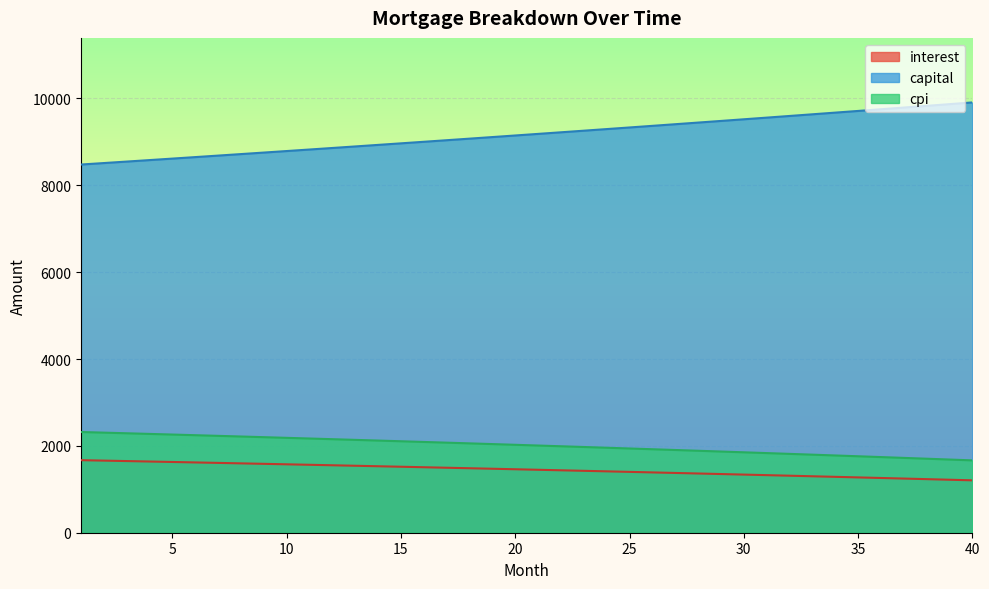

True or false: interest has more than 2 points higher than both neighbors.

False